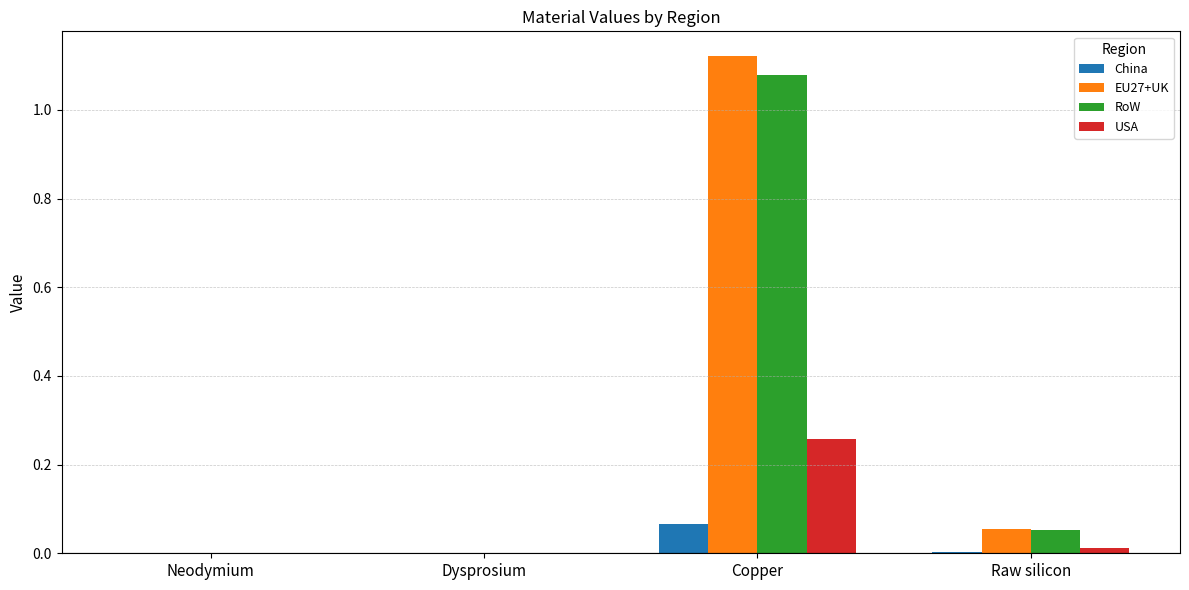

Does the chart contain stacked bars?

No